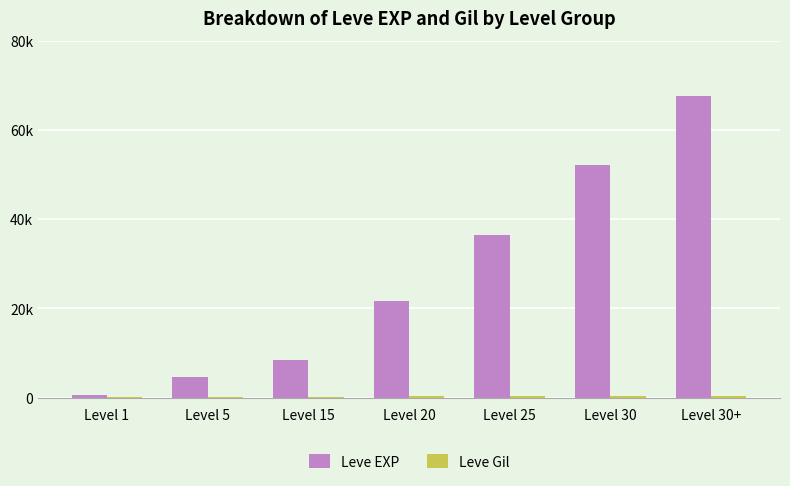

The Leve EXP series shows 119803 at Level 30+. True or false?

False